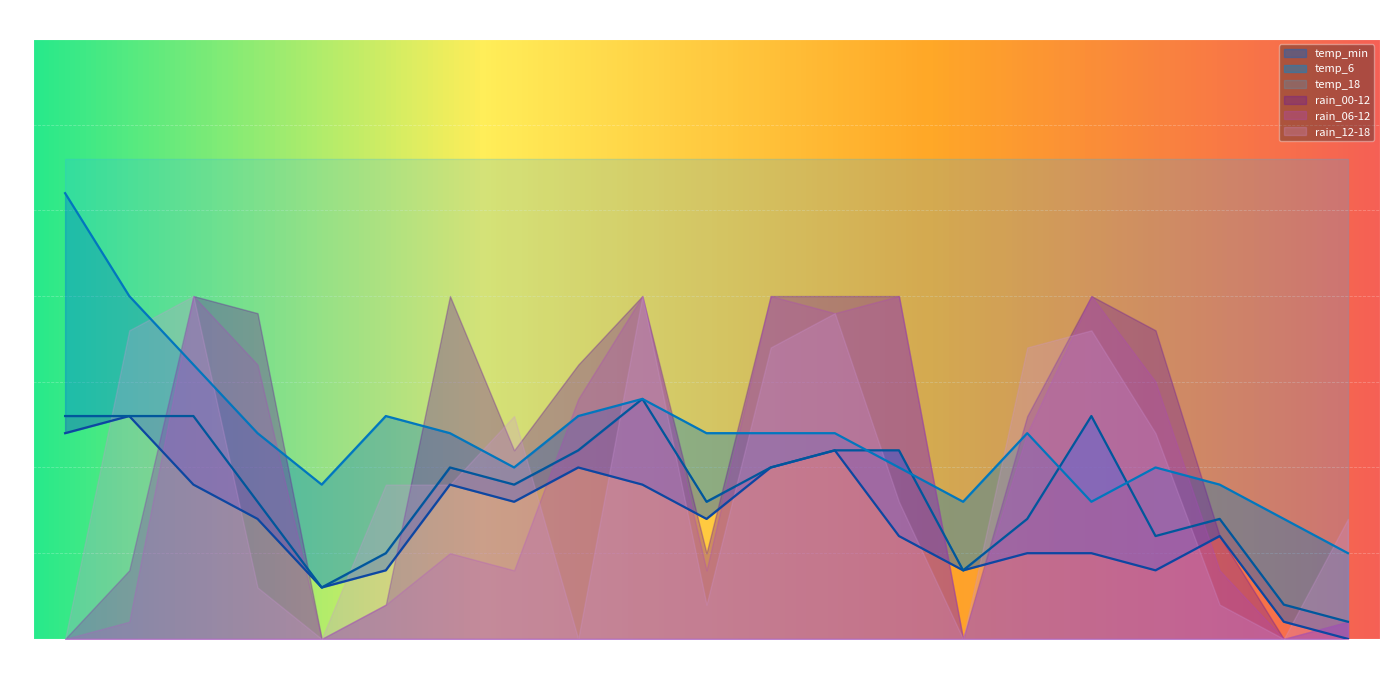

Where does the temp_min series first go above 7?

10-06